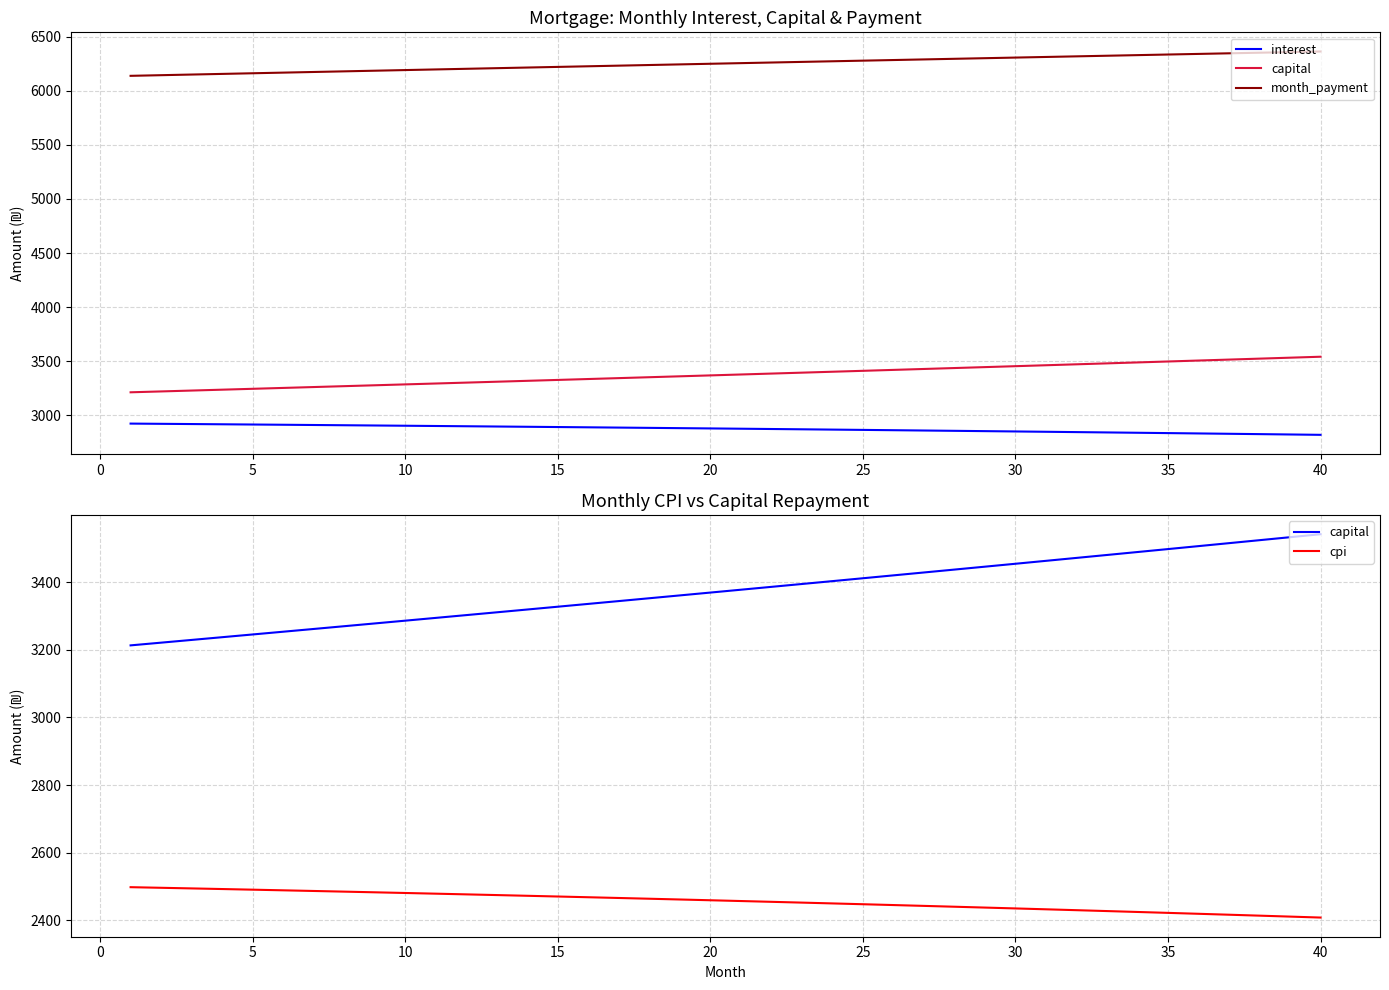

How many lines are shown in the chart?

4